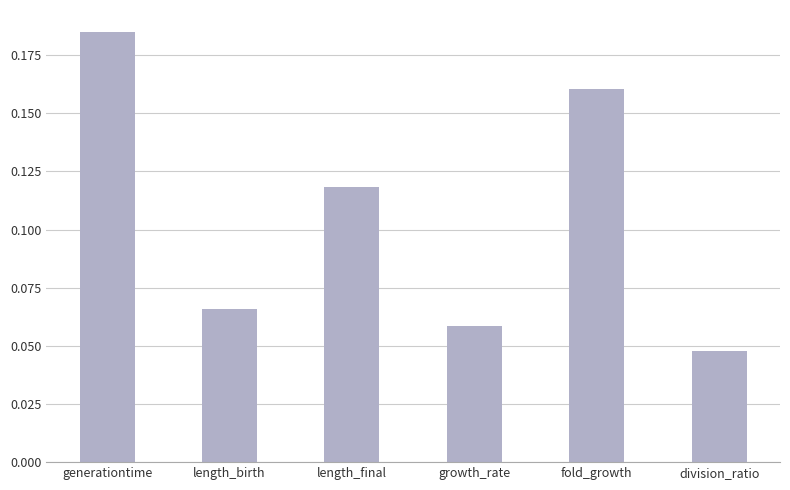

Which category has the highest value across all series?

generationtime